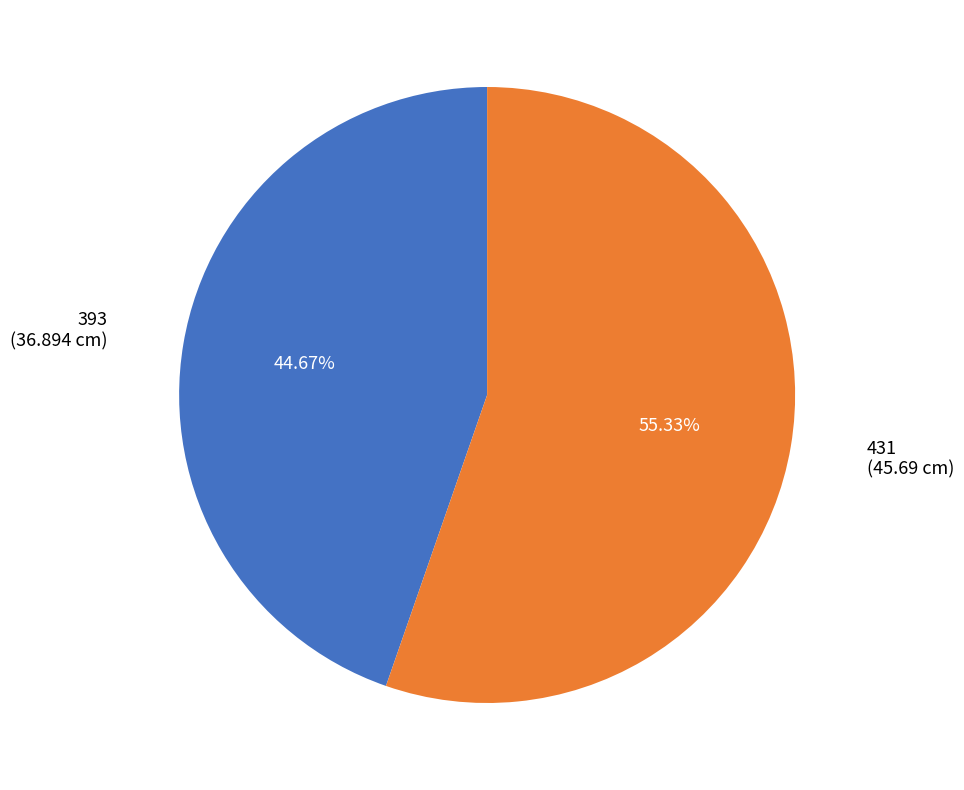

How many segments does this pie chart have?

2